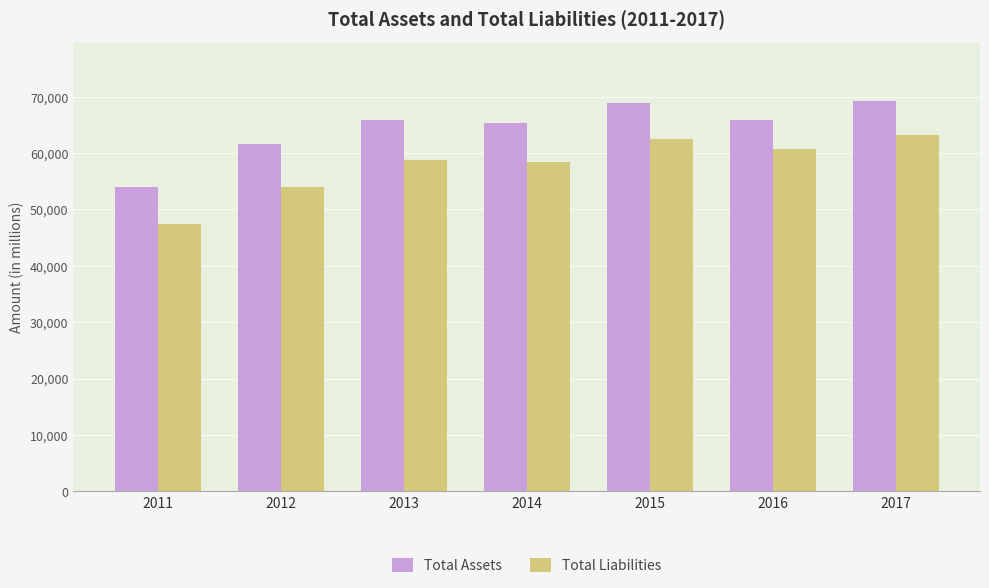

True or false: Total Liabilities has a value of 18890 at 2017.

False